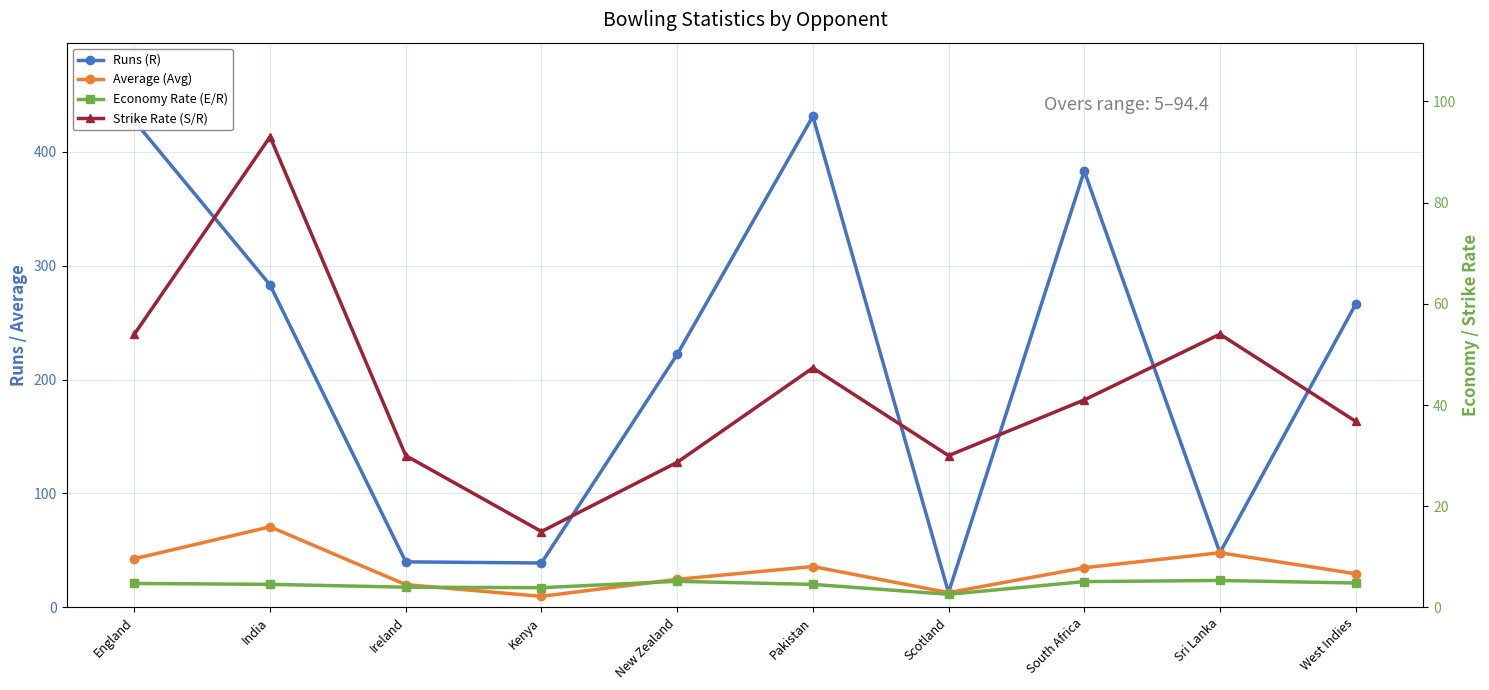

The Strike Rate (S/R) series shows 36.8 at West Indies. True or false?

True